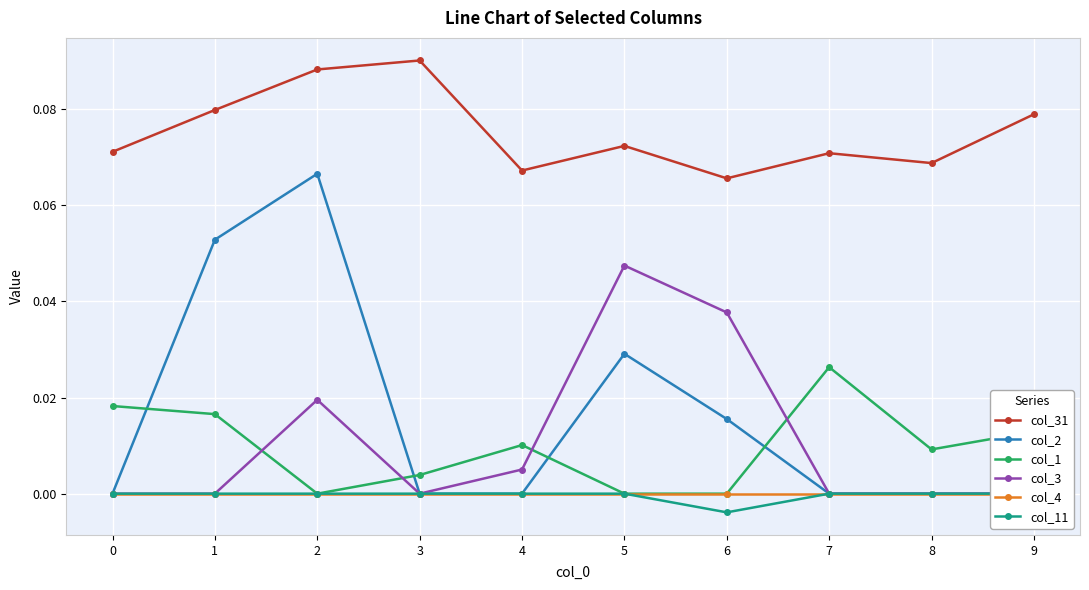

True or false: col_31 has a value of 0.1 at 9.

True